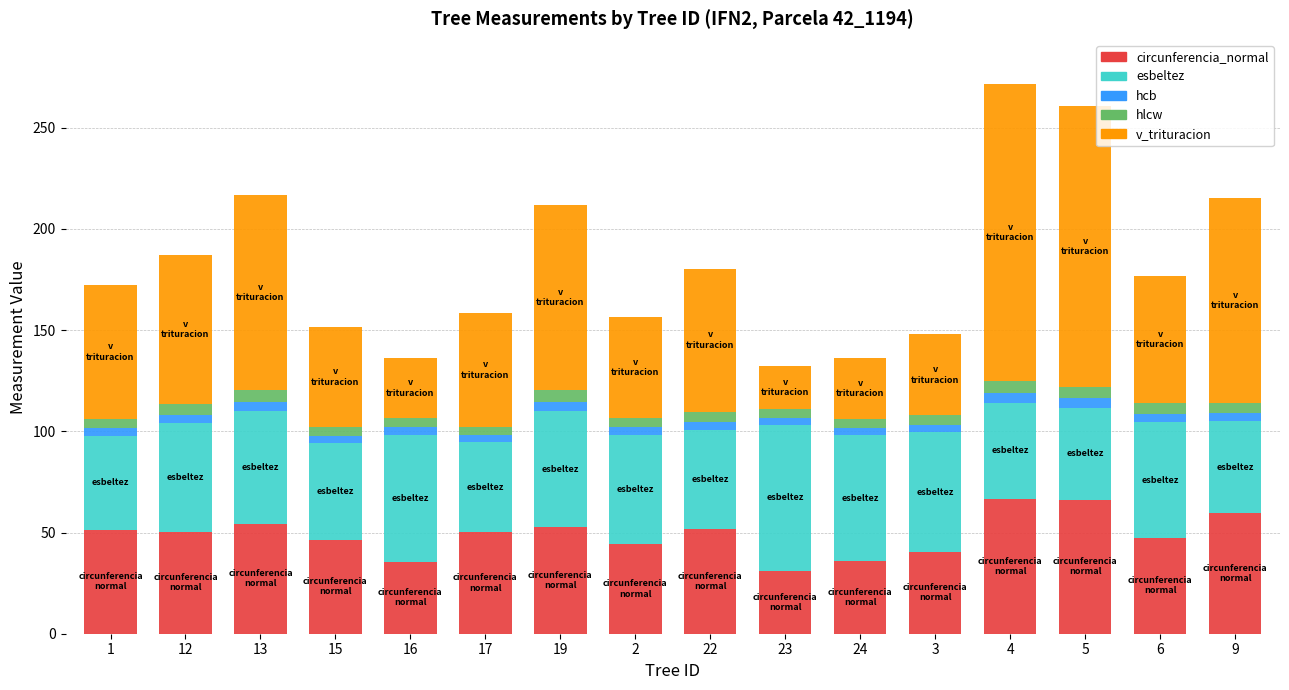

What is the maximum value for circunferencia_normal?

66.5